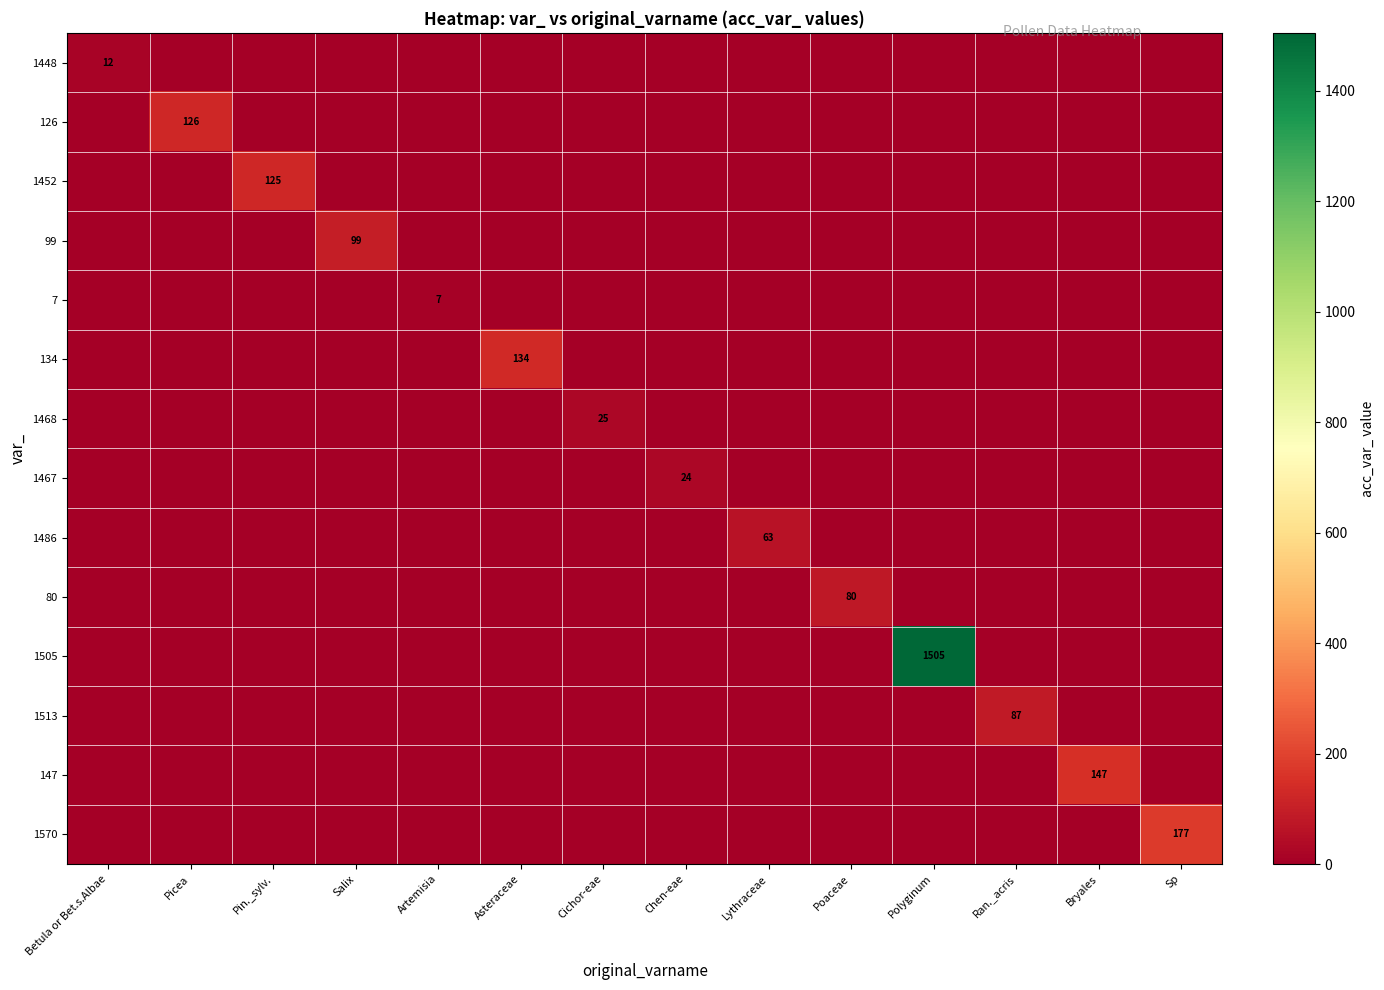

Is it true that 99 equals 27 at Salix?

False